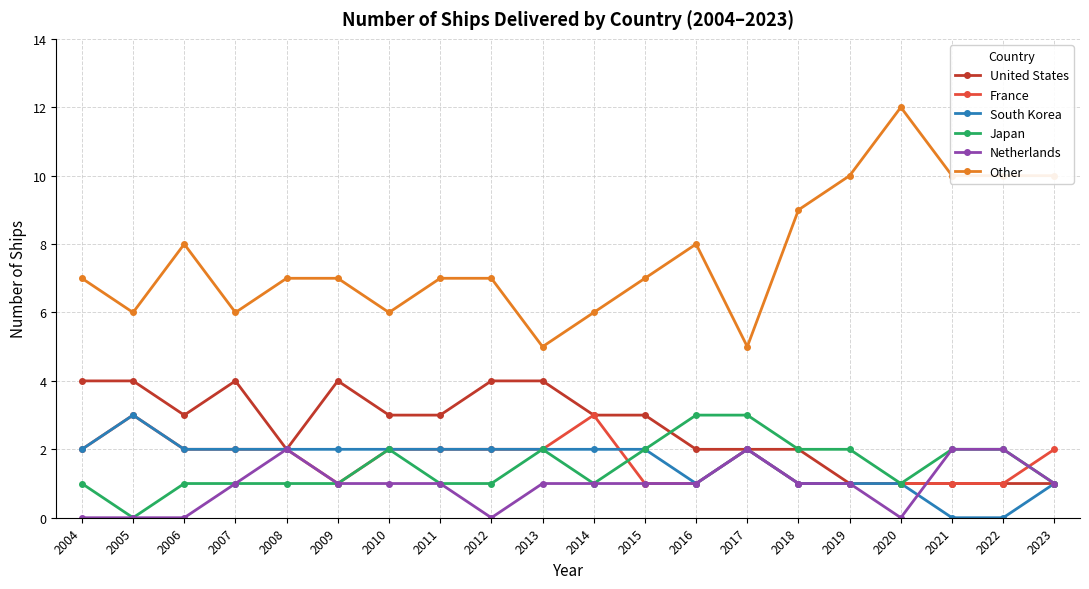

How many France values are between 1 and 2?

18